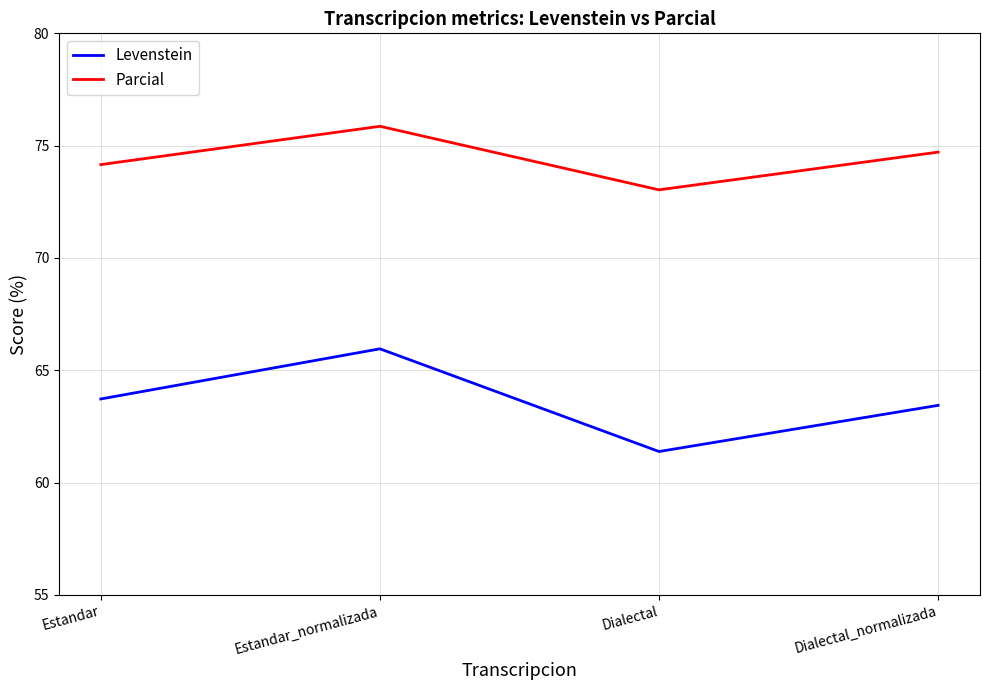

What value does the Levenstein series have at Estandar_normalizada?

66.0